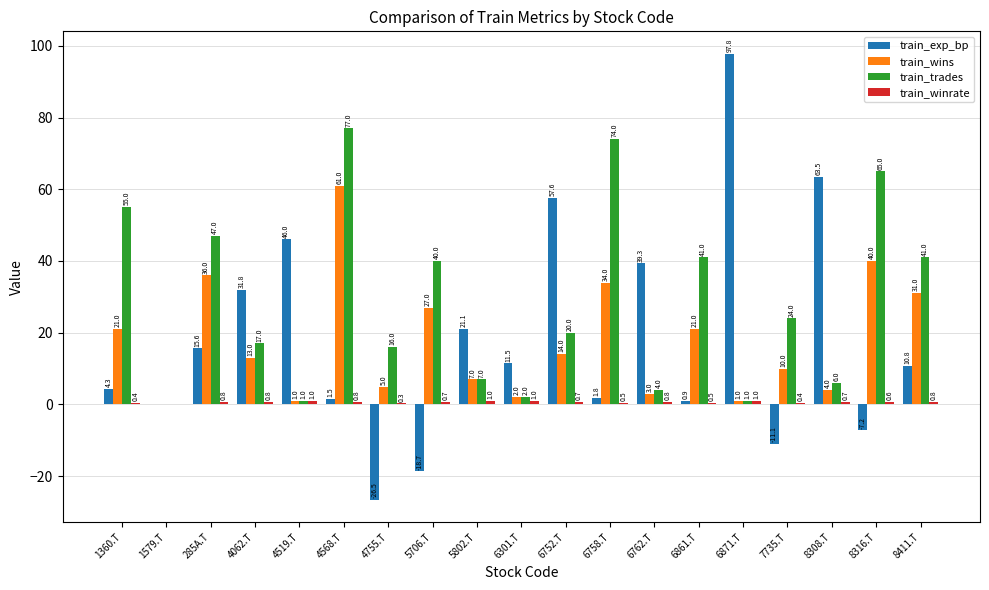

True or false: train_exp_bp has a value of 97.8 at 6871.T.

True